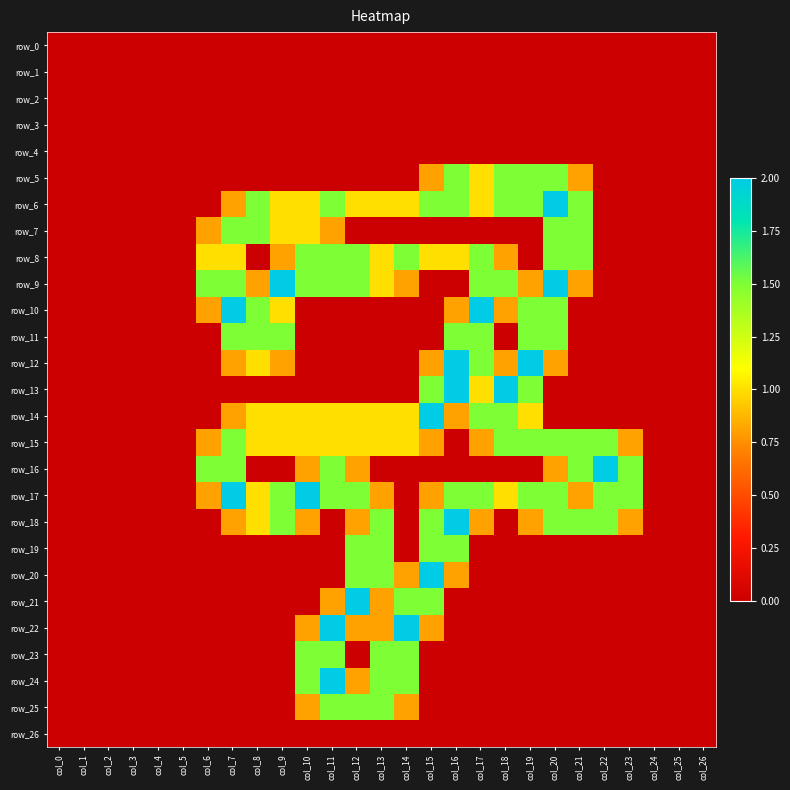

How many categories are shown in the chart?

27